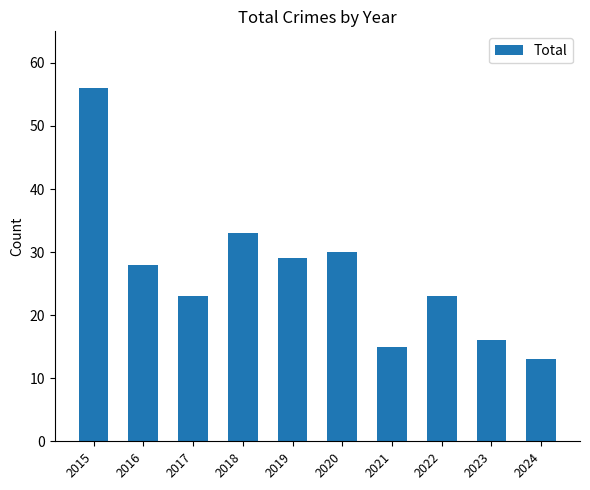

How many values are below 28?

5